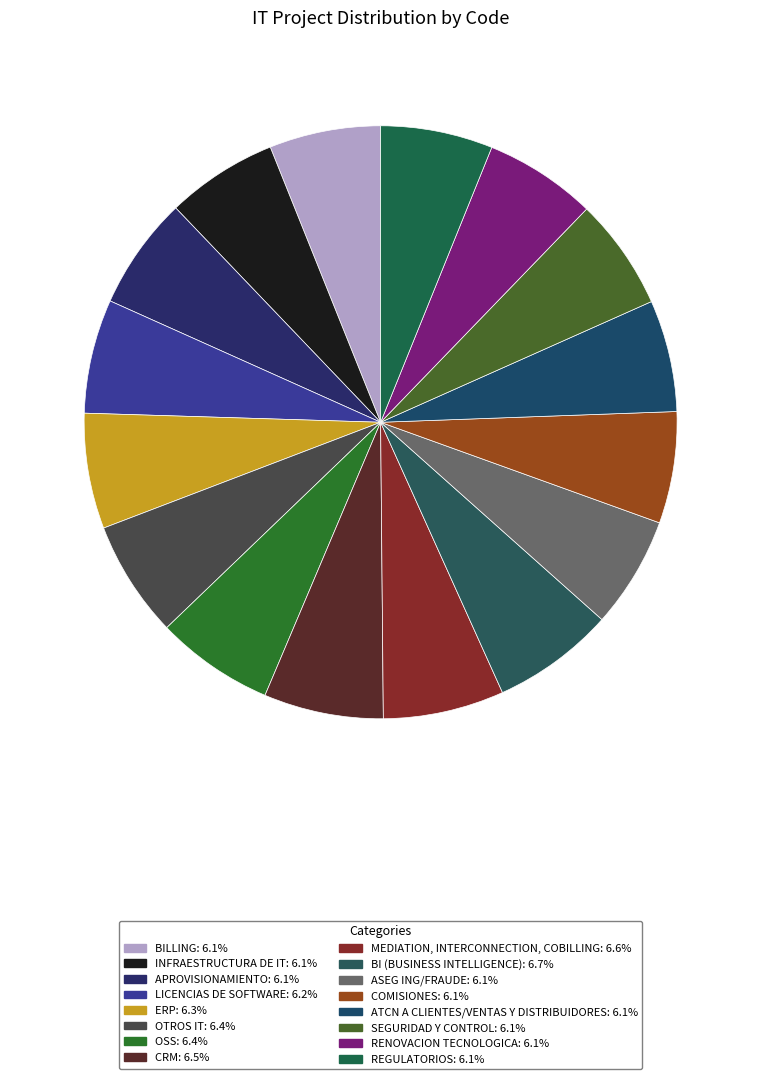

How many segments does this pie chart have?

16